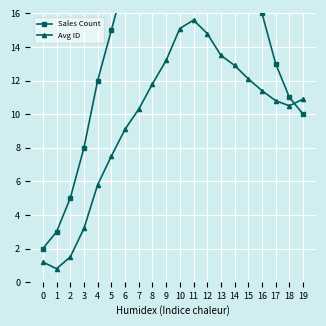

At how many categories does at least one series exceed 28?

4